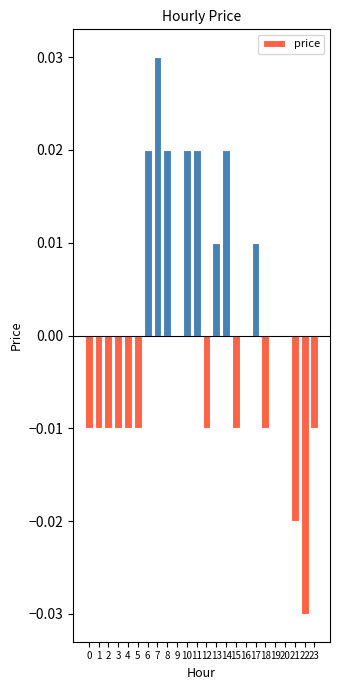

Is it true that the value at 13 is 0.0?

True